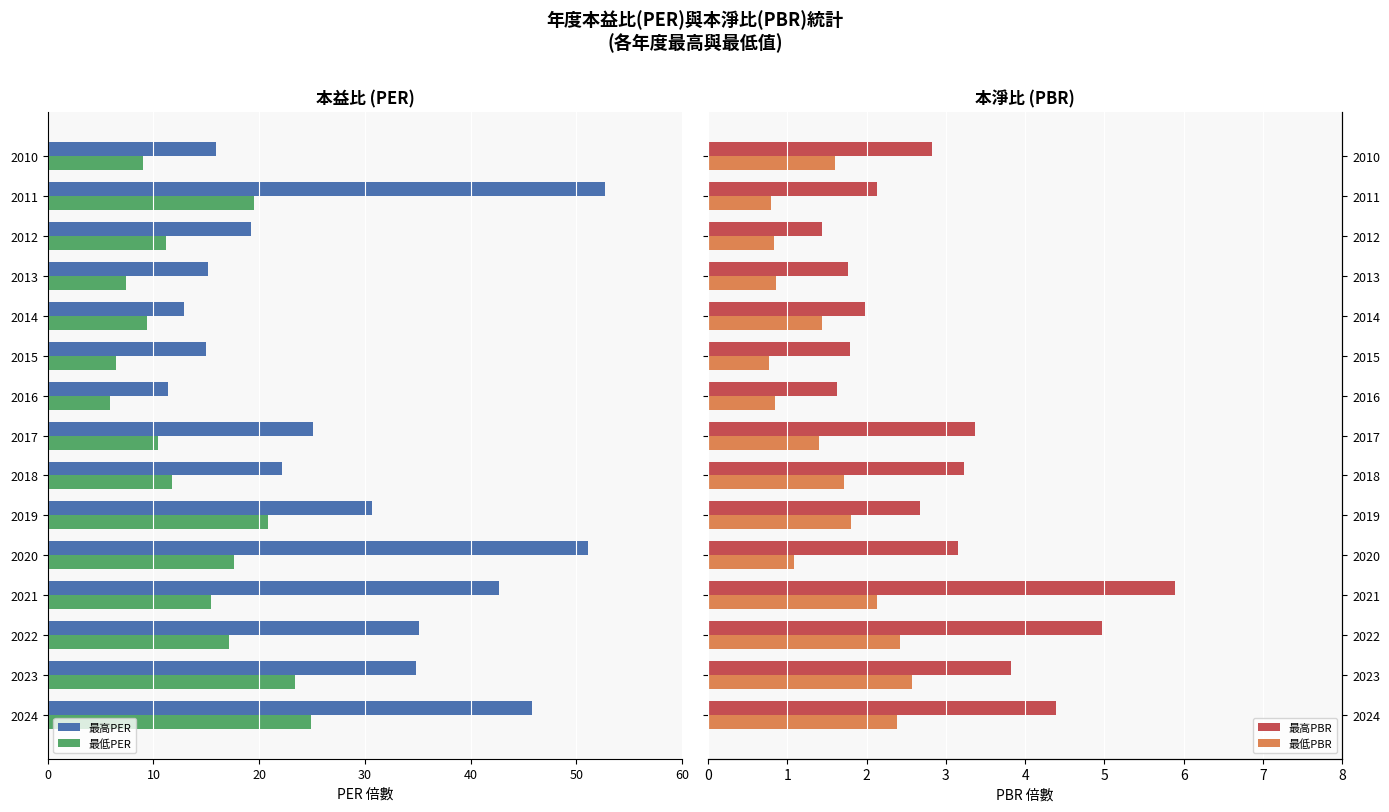

What are all the series names shown in the legend?

最高PER, 最低PER, 最高PBR, 最低PBR